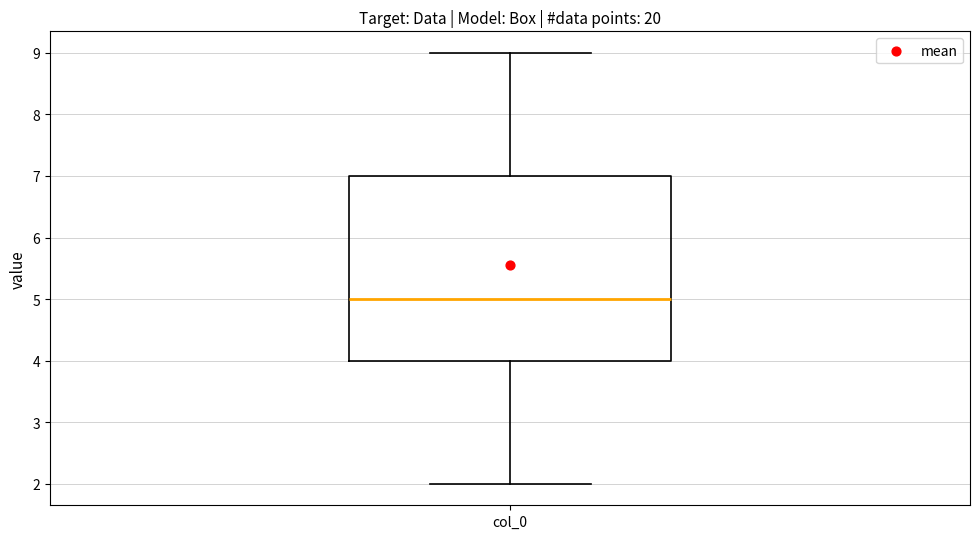

Where does the median line of the box for col_0 sit on the y-axis? The values are not printed on the chart, so give them approximately, as read against the axis.

5